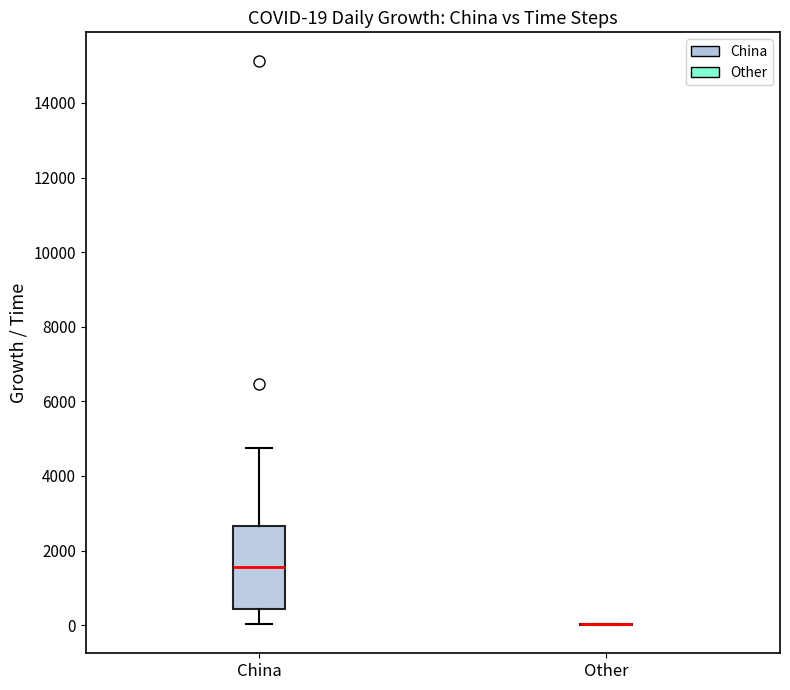

Comparing the boxes themselves (not the whiskers), which one is the tallest?

China